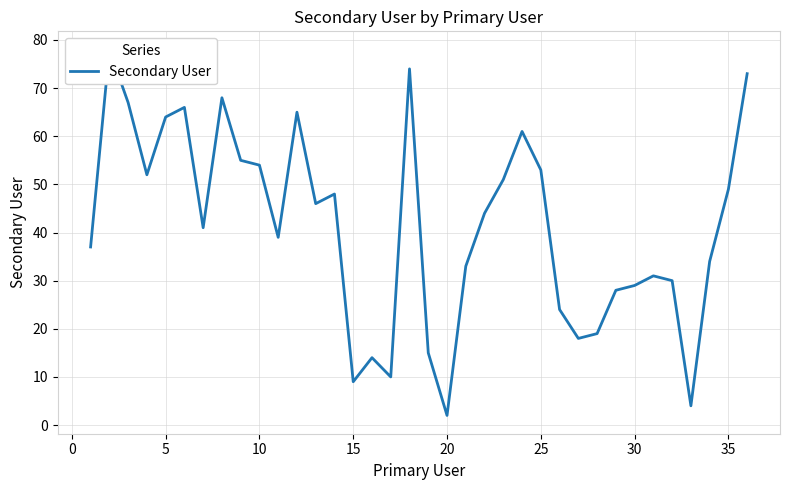

What is the minimum value shown in the chart?

2